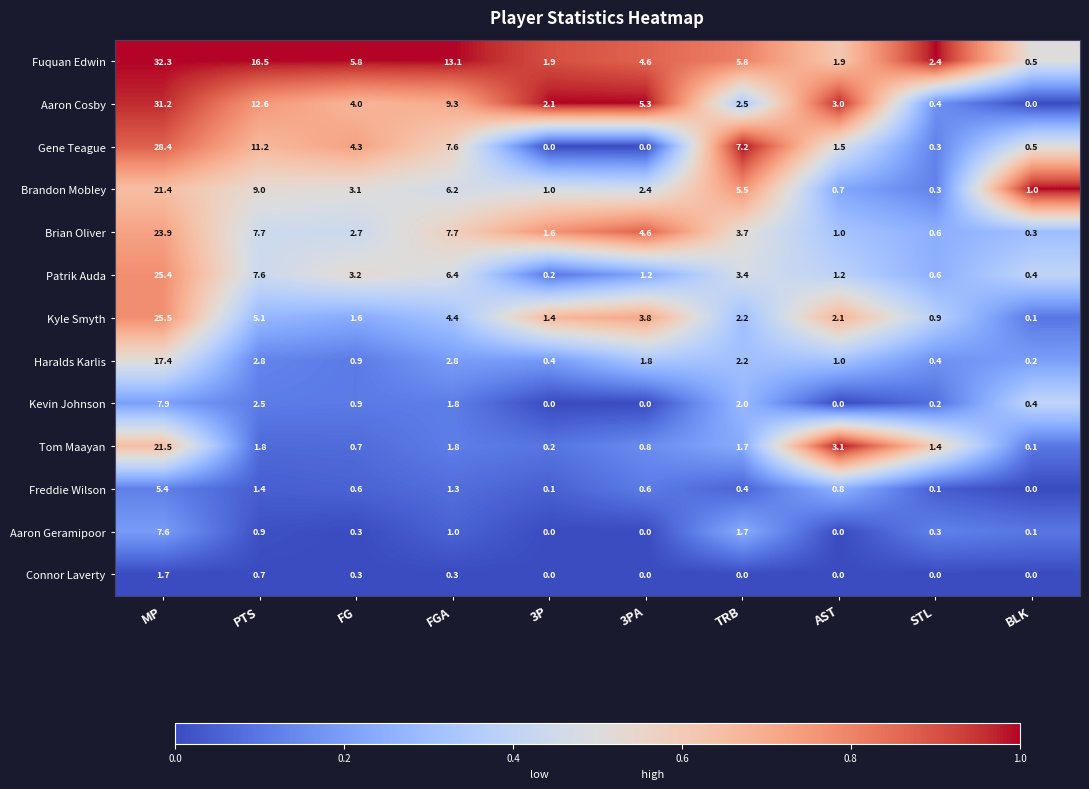

Which series has the widest spread of values?

Fuquan Edwin